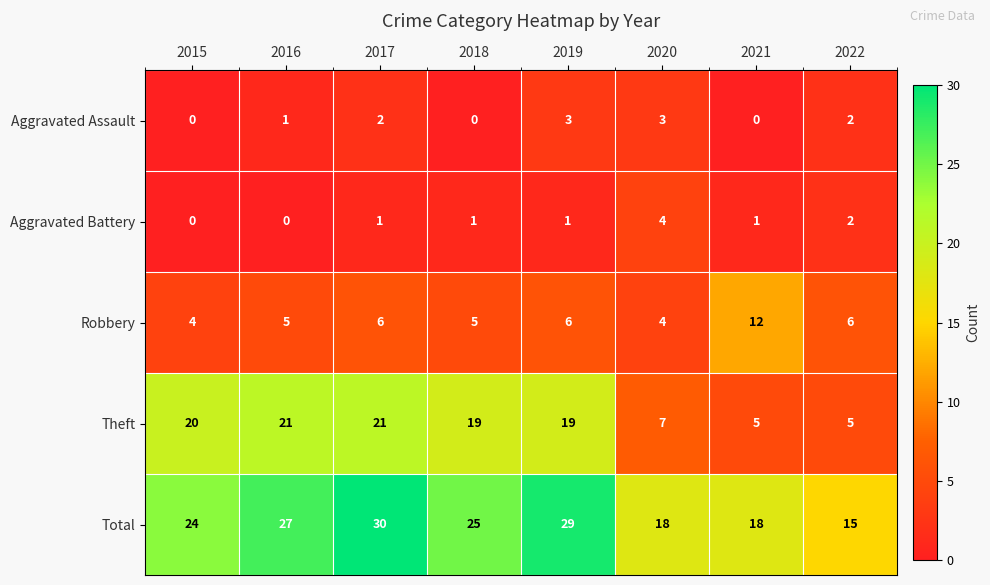

What is the average value of the Total series?

23